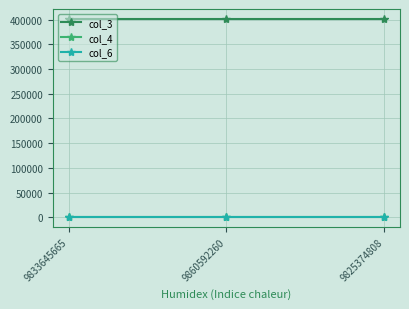

What is the spread (max minus min) of values at 9860592260?

401700